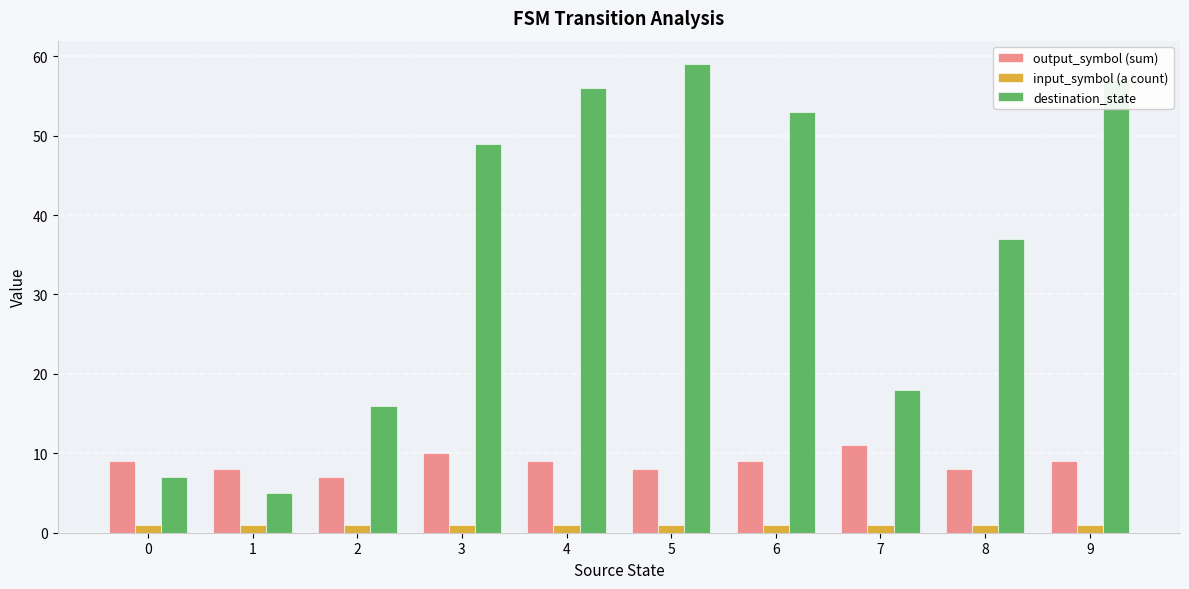

What is the difference between the maximum and second lowest values in the output_symbol (sum) series?

3